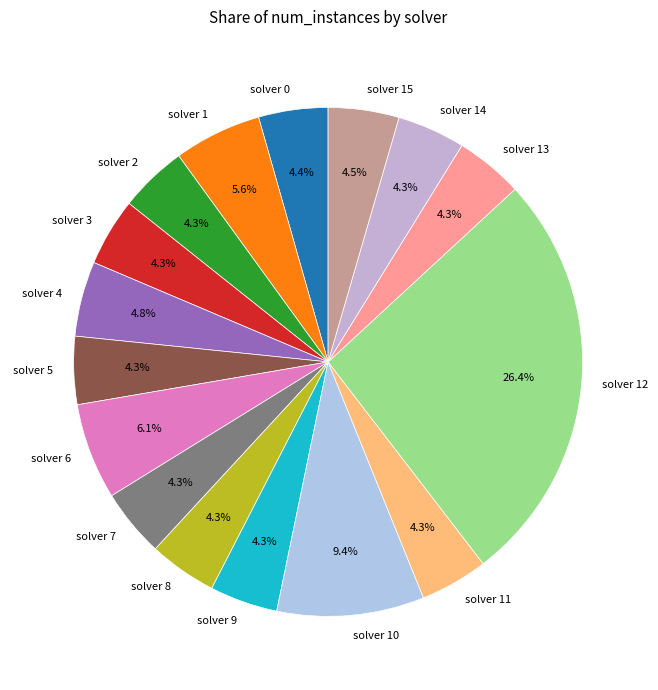

How much of the chart is everything except solver 10?

90.6%